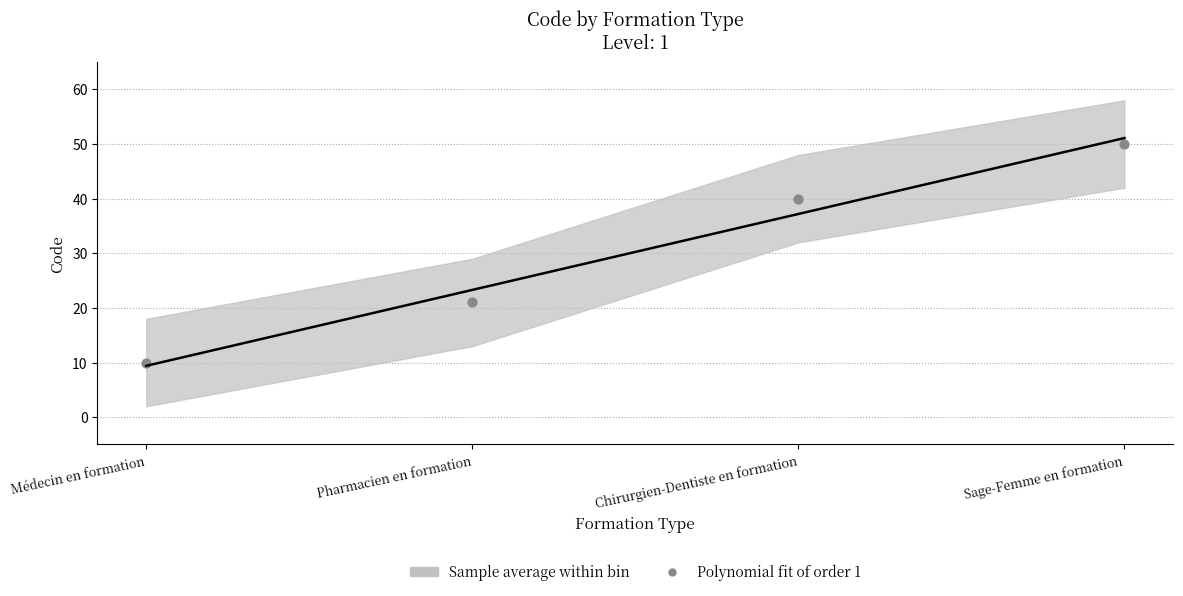

What is the range of Y values (max minus min)?

40